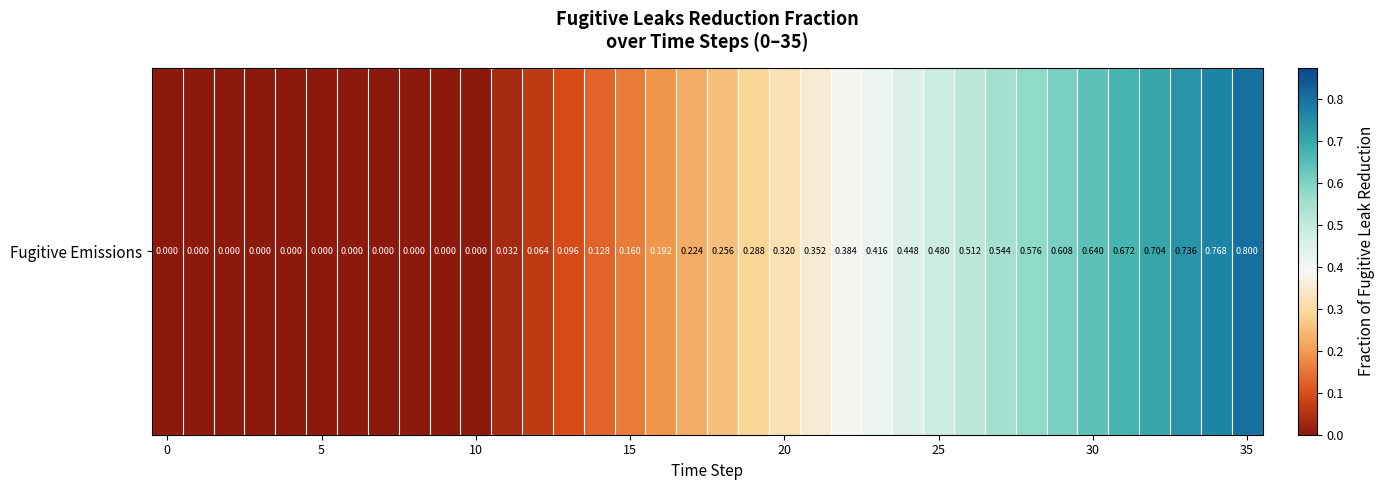

What is the sum of the values at 9 and 21?

0.4